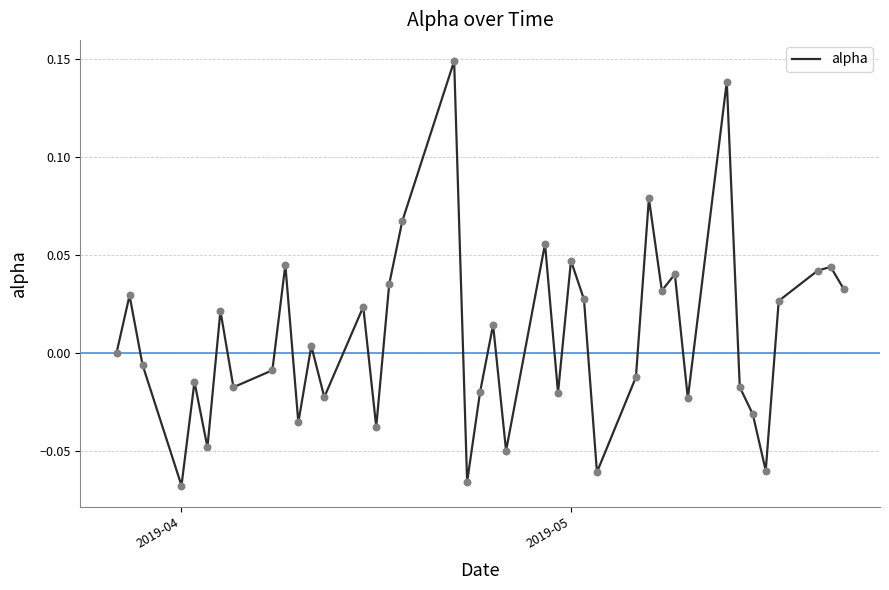

How many lines are shown in the chart?

1